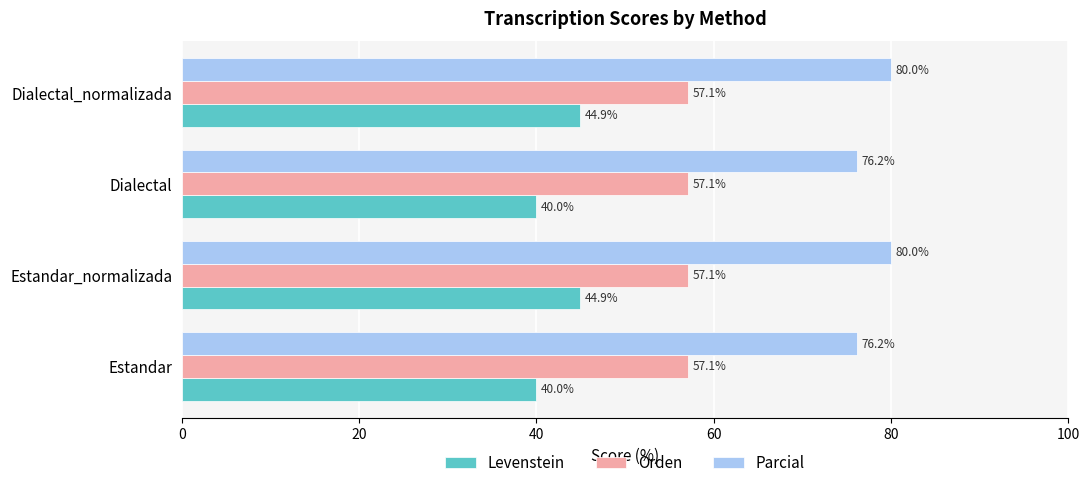

What is the maximum value shown in the chart?

80.0